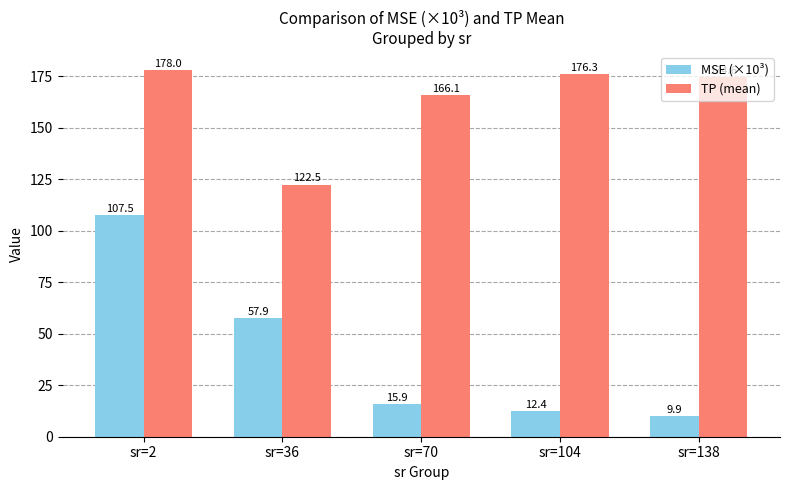

Rank the series by their maximum value, from highest to lowest.

TP (mean), MSE (×10³)